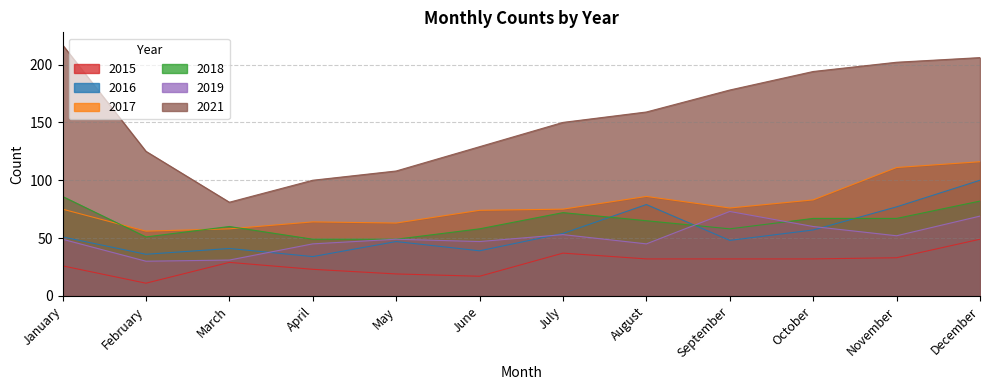

Where does the 2019 series first go above 49?

July